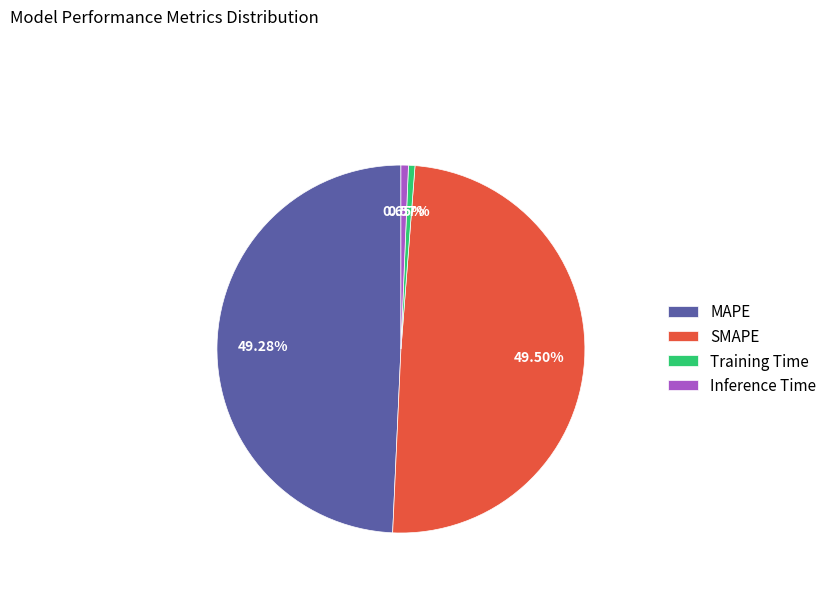

What percentage is the MAPE slice, to the nearest percent?

49%